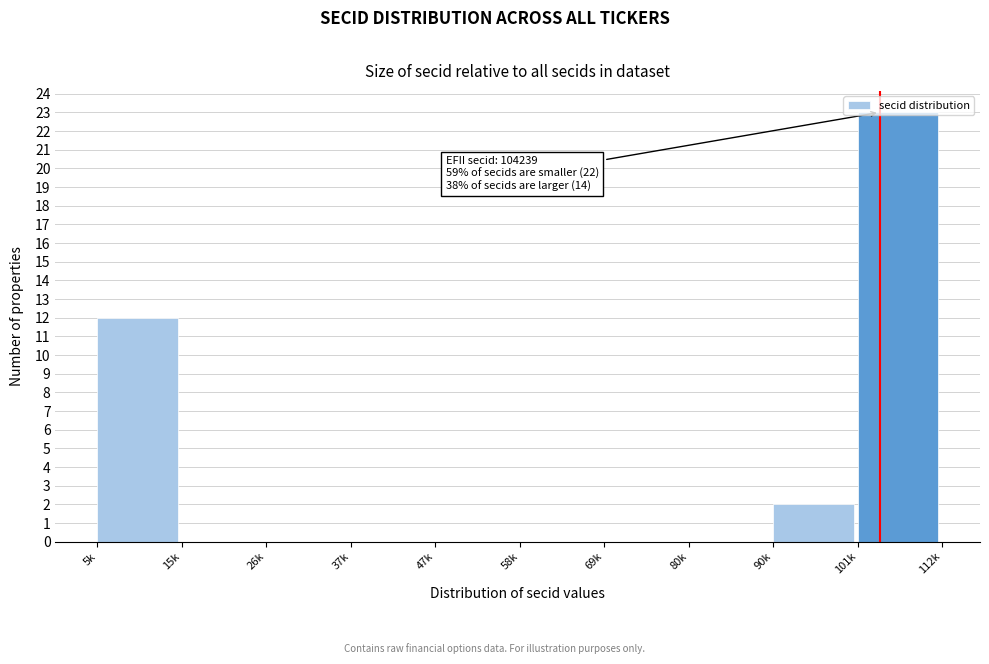

True or false: the data shows 12 at 5k.

True